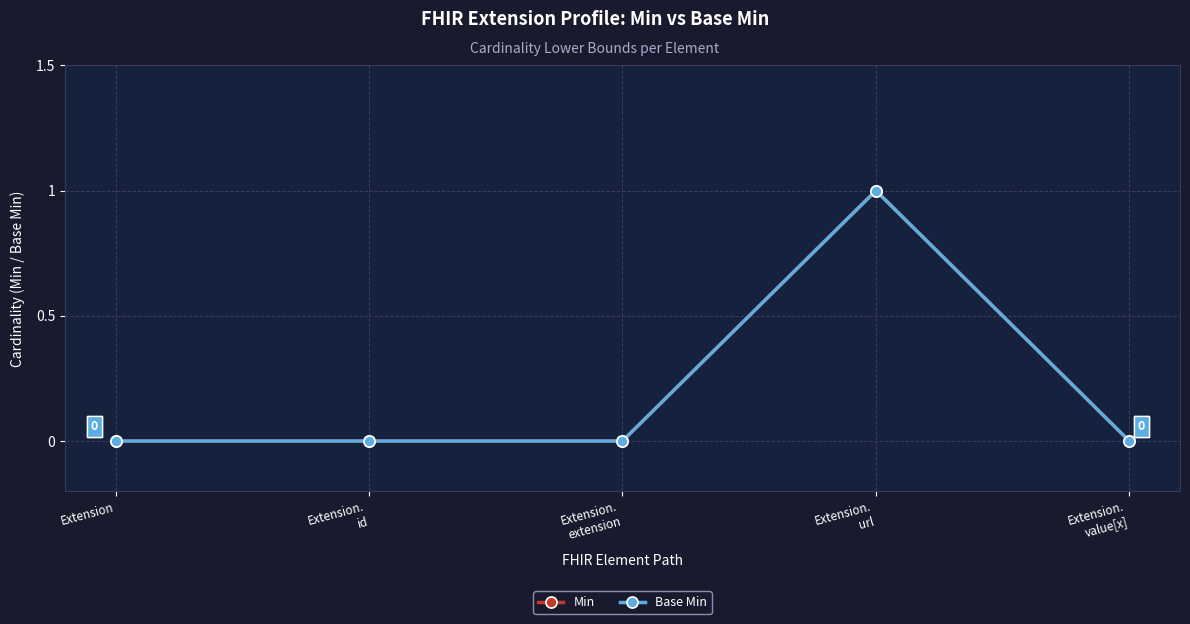

Which series has the widest spread of values?

Min